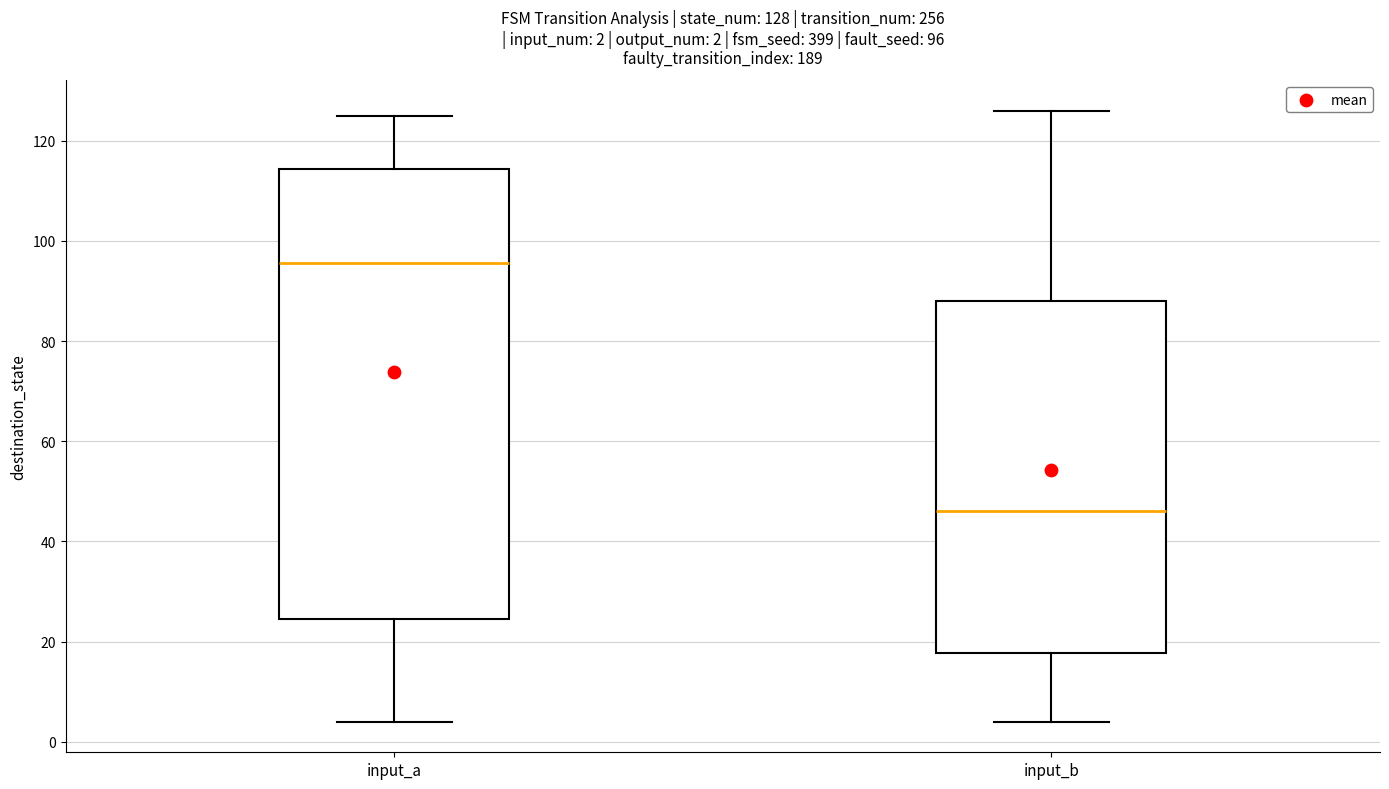

Which box's median line is the highest?

input_a